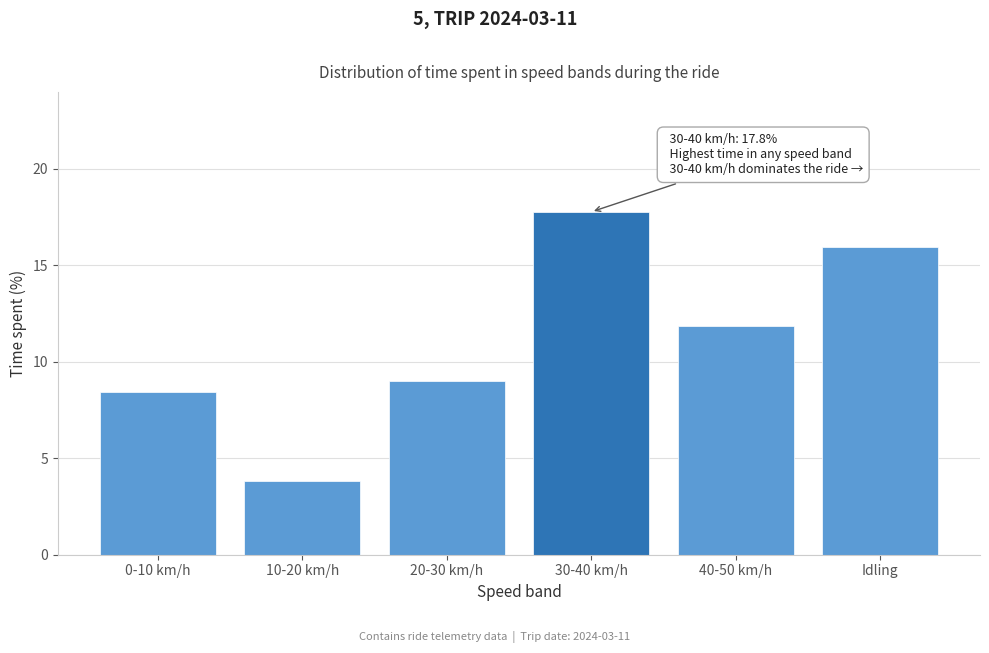

Reading left to right, what are all the values shown in this chart?

8.4	3.8	9.0	17.8	11.8	15.9